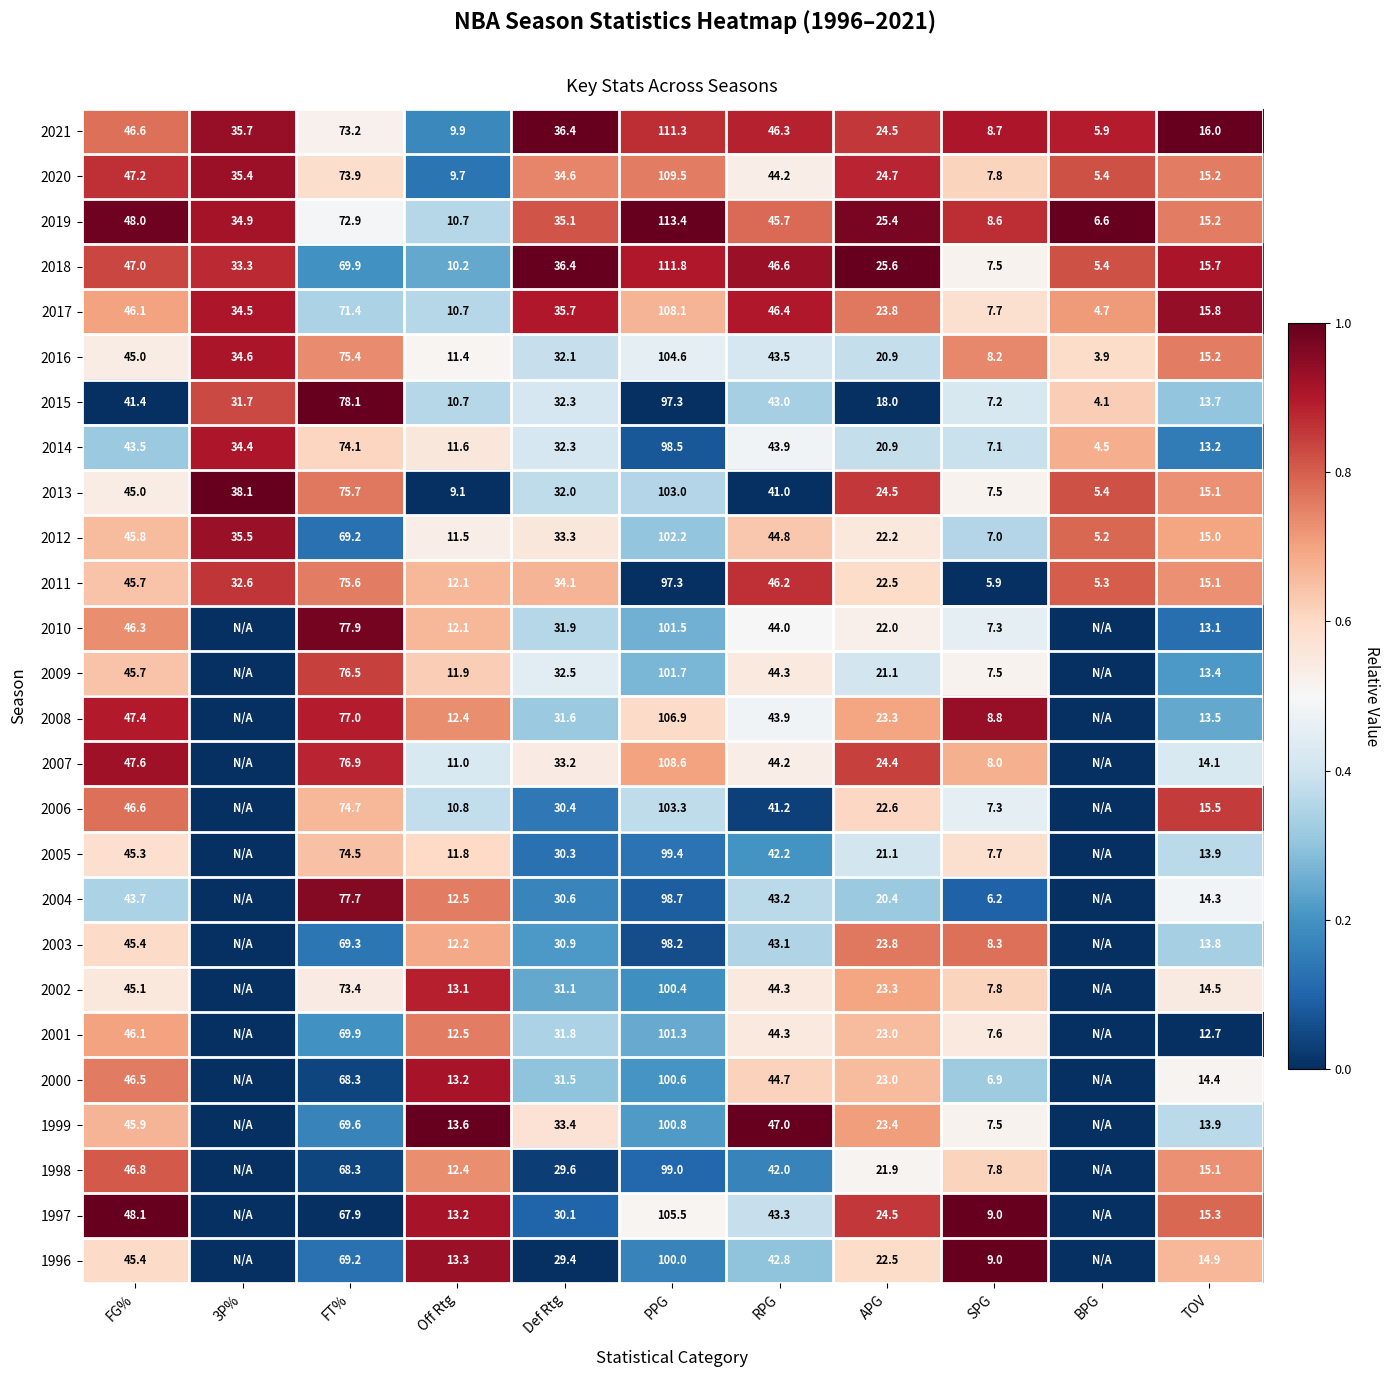

Between FG% and Def Rtg, which series saw the biggest shift?

1997